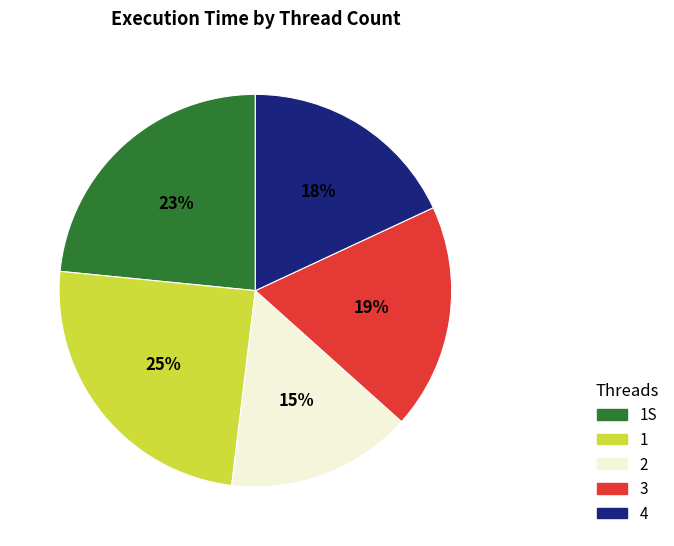

Rank the categories by value from lowest to highest.

2, 4, 3, 1S, 1